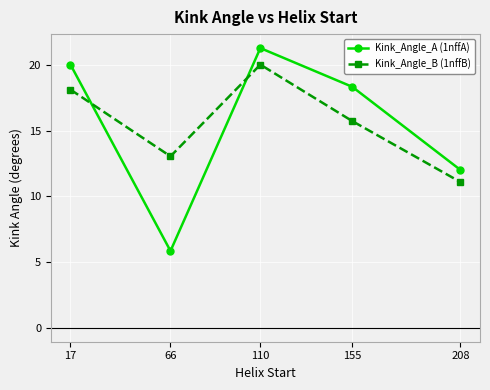

What is the average value of the Kink_Angle_B (1nffB) series?

15.6